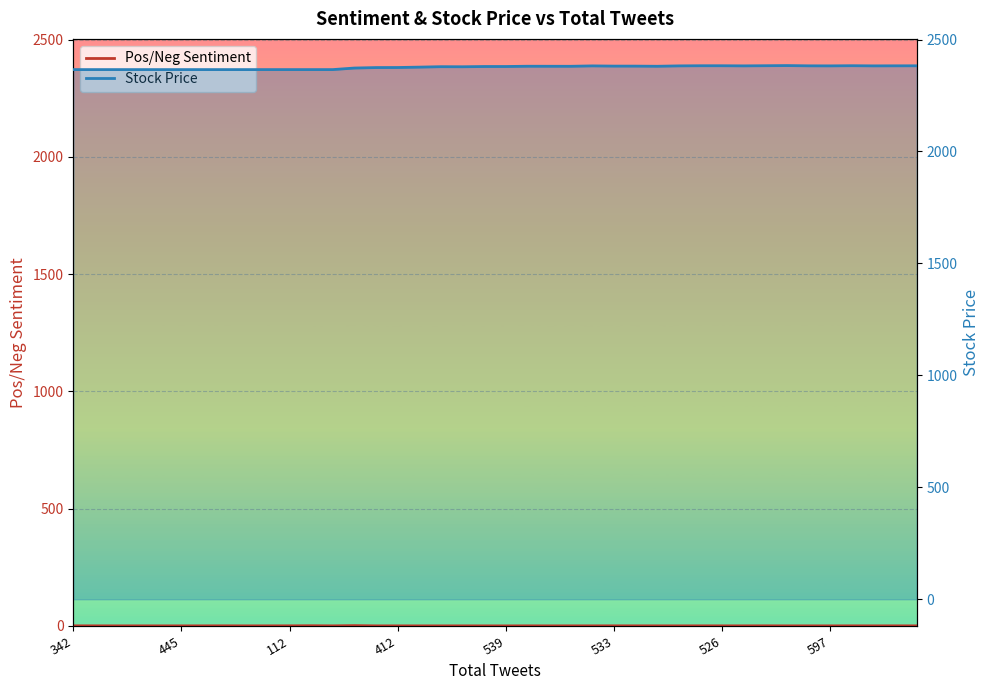

The value at 553 is 3617.8. True or false?

False